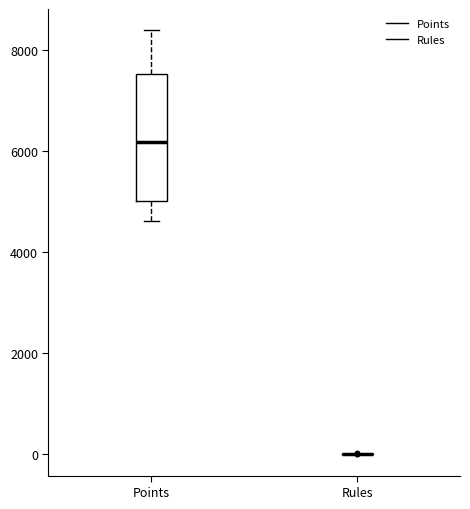

Reading left to right, transcribe this box plot: for each box, give where its median line is, the range the box spans, and where its two whiskers end, as read against the y-axis. The values are not printed on the chart, so give them approximately, as read against the axis.

Points: median 6200, box 5000 to 7600, whiskers 4600 to 8400
Rules: box collapsed to a line at 0, whiskers 0 to 0